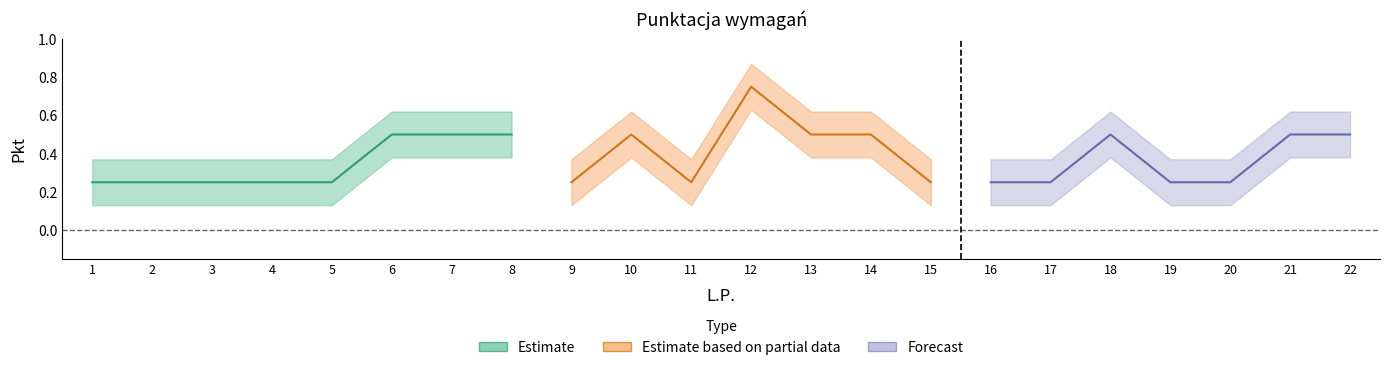

Rank the categories by value from highest to lowest.

12, 6, 7, 8, 10, 13, 14, 18, 21, 22, 1, 2, 3, 4, 5, 9, 11, 15, 16, 17, 19, 20